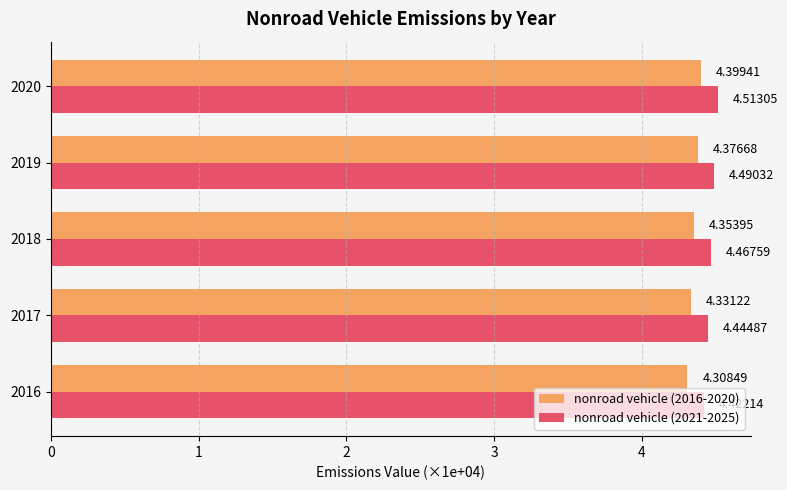

List the series in order of their peak value, highest first.

nonroad vehicle (2021-2025), nonroad vehicle (2016-2020)